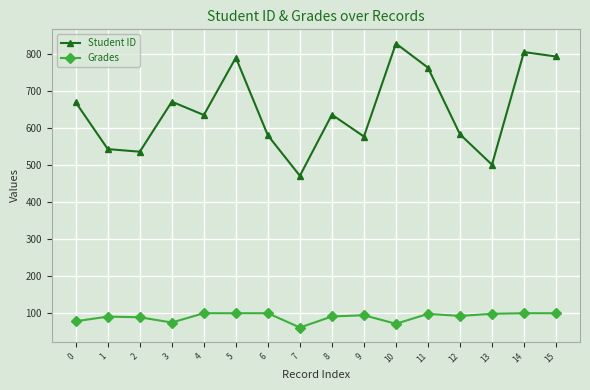

True or false: Student ID has more than 1 points higher than both neighbors.

True